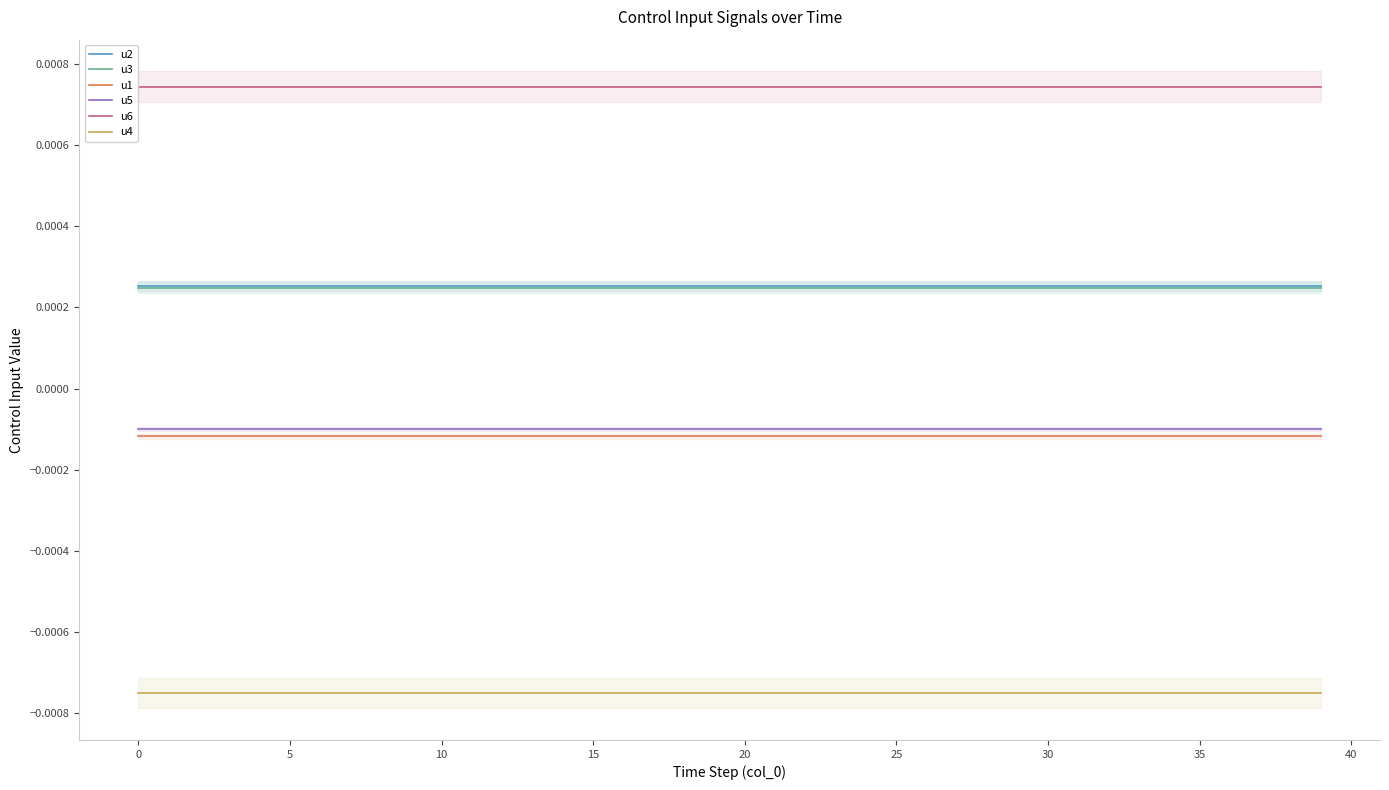

True or false: u4 and u2 intersect in this chart.

False